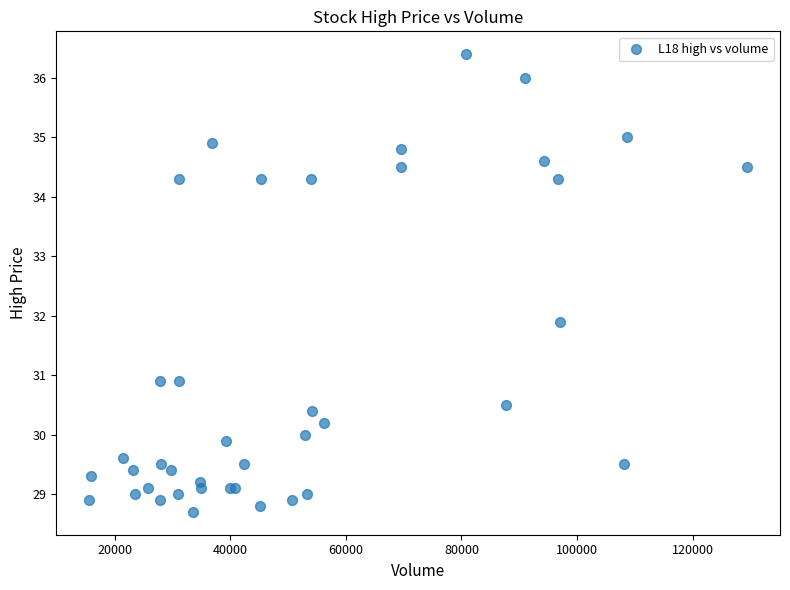

What Y value in the scatter plot is closest to 32?

31.9